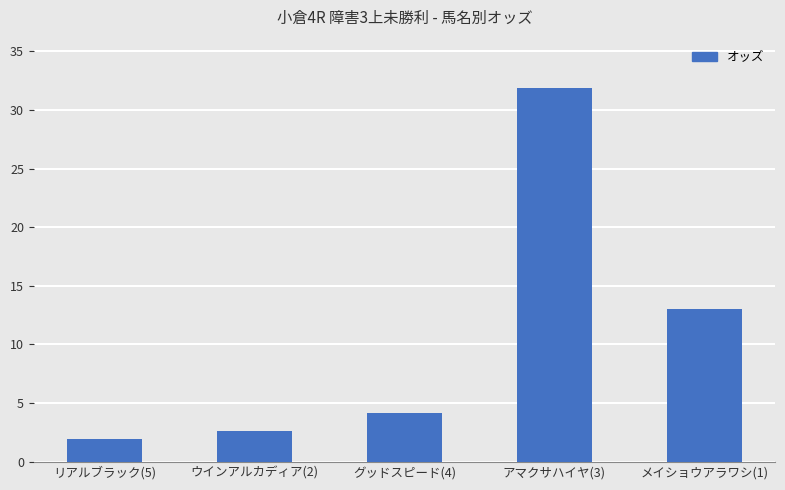

The value at リアルブラック(5) is 1.9. True or false?

True